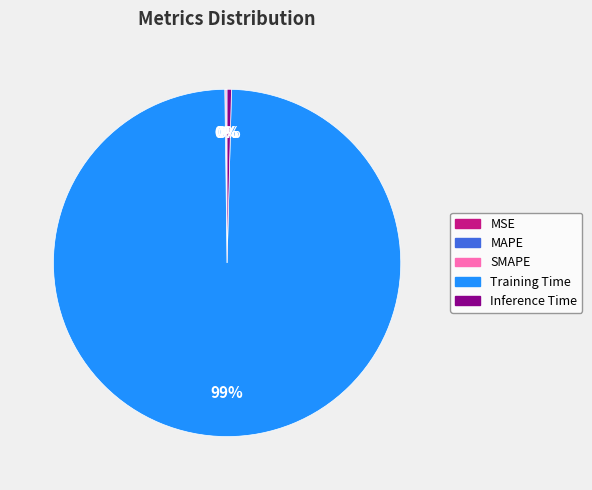

To the nearest percent, what is the average slice percentage?

20%